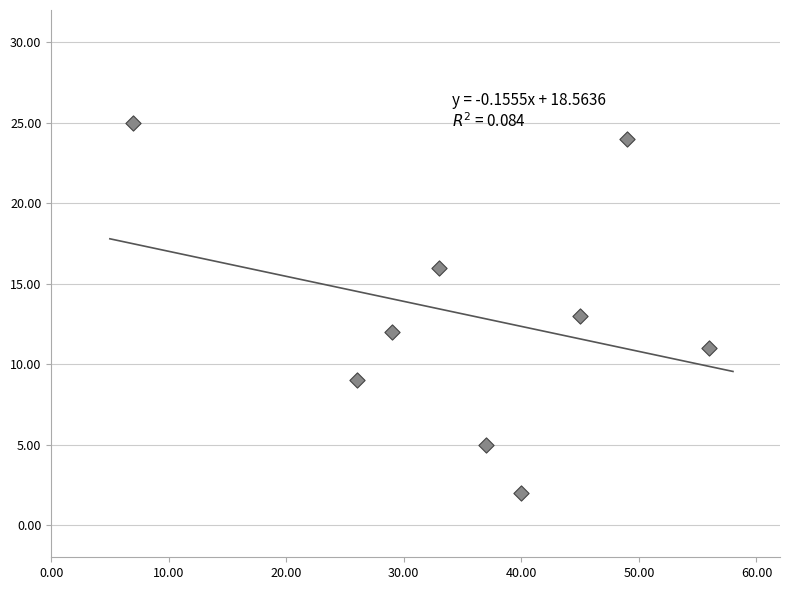

What is the average X value?

36